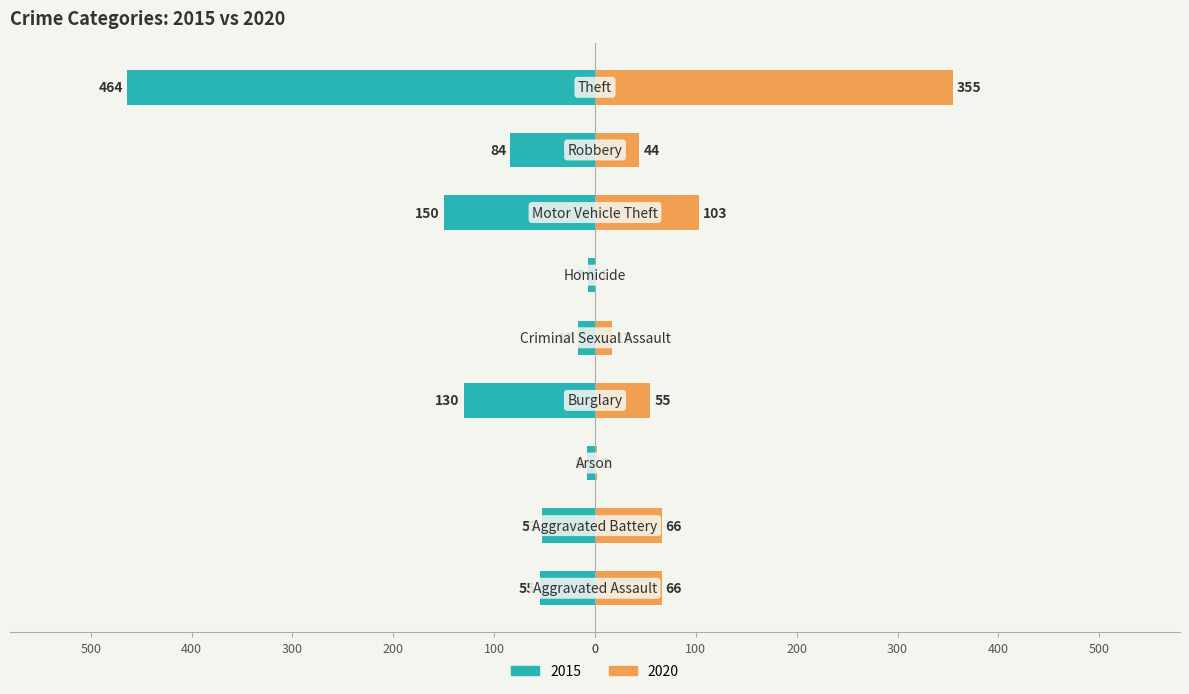

What position from the left is Burglary?

4